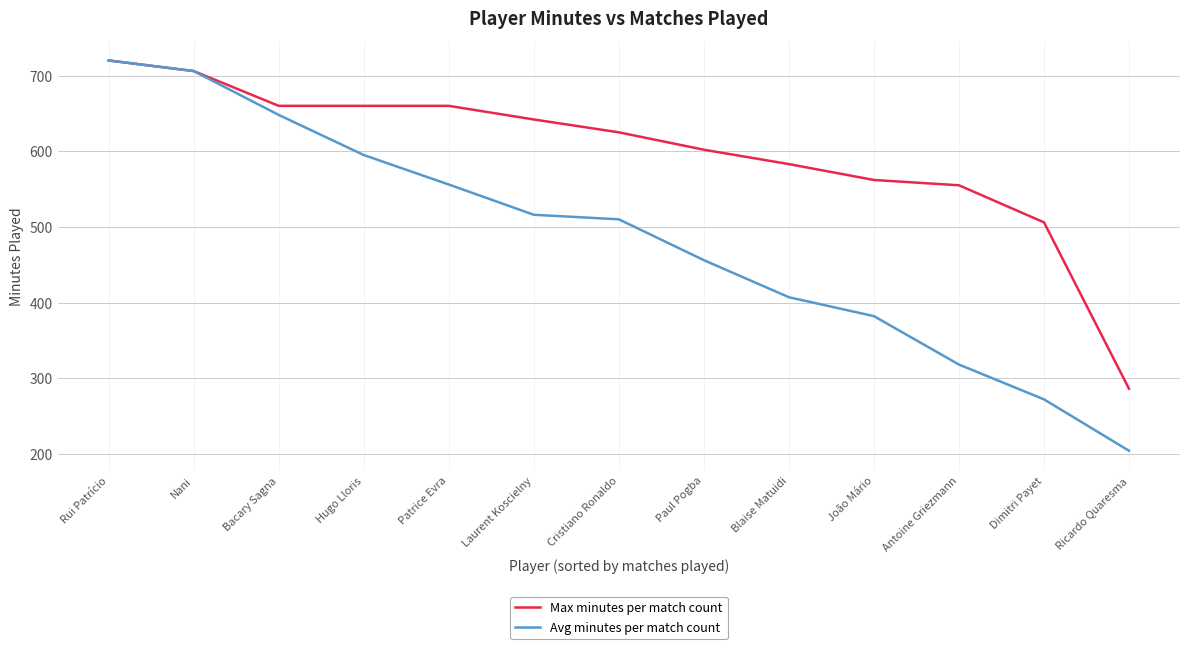

What is the total value across all series at Antoine Griezmann?

873